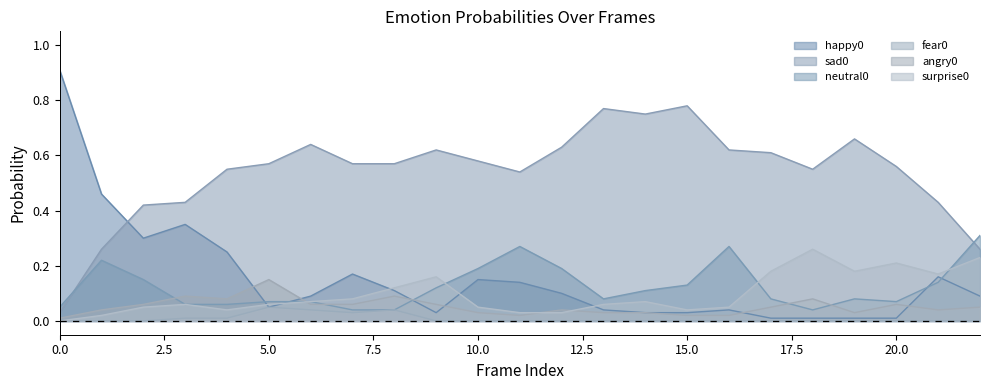

Reading right to left, transcribe all the data shown in this chart.

sad0: 0.3	0.4	0.6	0.7	0.6	0.6	0.6	0.8	0.8	0.8	0.6	0.5	0.6	0.6	0.6	0.6	0.6	0.6	0.6	0.4	0.4	0.3	0.0
happy0: 0.1	0.2	0.0	0.0	0.0	0.0	0.0	0.0	0.0	0.0	0.1	0.1	0.1	0.0	0.1	0.2	0.1	0.1	0.2	0.3	0.3	0.5	0.9
fear0: 0.0	0.0	0.0	0.0	0.0	0.0	0.0	0.0	0.0	0.0	0.0	0.0	0.0	0.0	0.0	0.0	0.0	0.1	0.0	0.0	0.0	0.0	0.0
neutral0: 0.3	0.1	0.1	0.1	0.0	0.1	0.3	0.1	0.1	0.1	0.2	0.3	0.2	0.1	0.0	0.0	0.1	0.1	0.1	0.1	0.1	0.2	0.1
angry0: 0.1	0.0	0.1	0.0	0.1	0.1	0.0	0.0	0.0	0.0	0.0	0.0	0.0	0.1	0.1	0.1	0.1	0.1	0.1	0.1	0.1	0.0	0.0
surprise0: 0.2	0.2	0.2	0.2	0.3	0.2	0.1	0.0	0.1	0.1	0.0	0.0	0.1	0.2	0.1	0.1	0.1	0.1	0.0	0.1	0.1	0.0	0.0